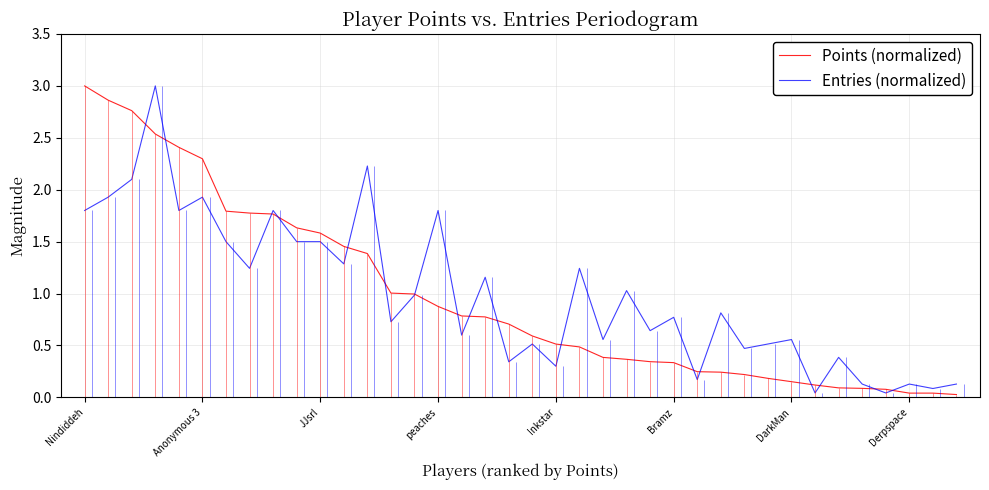

At which category does the chart reach its minimum across all series?

37